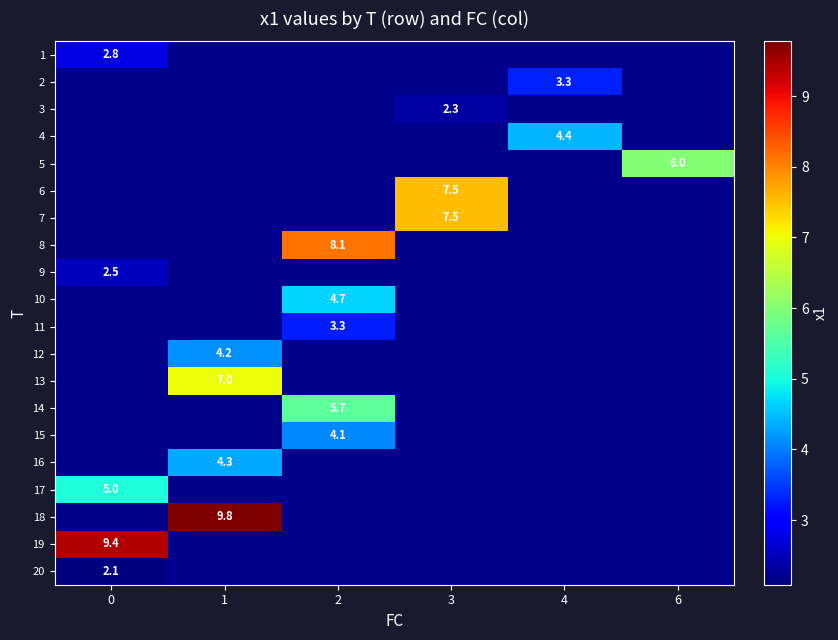

At how many categories does at least one series exceed 4?

6